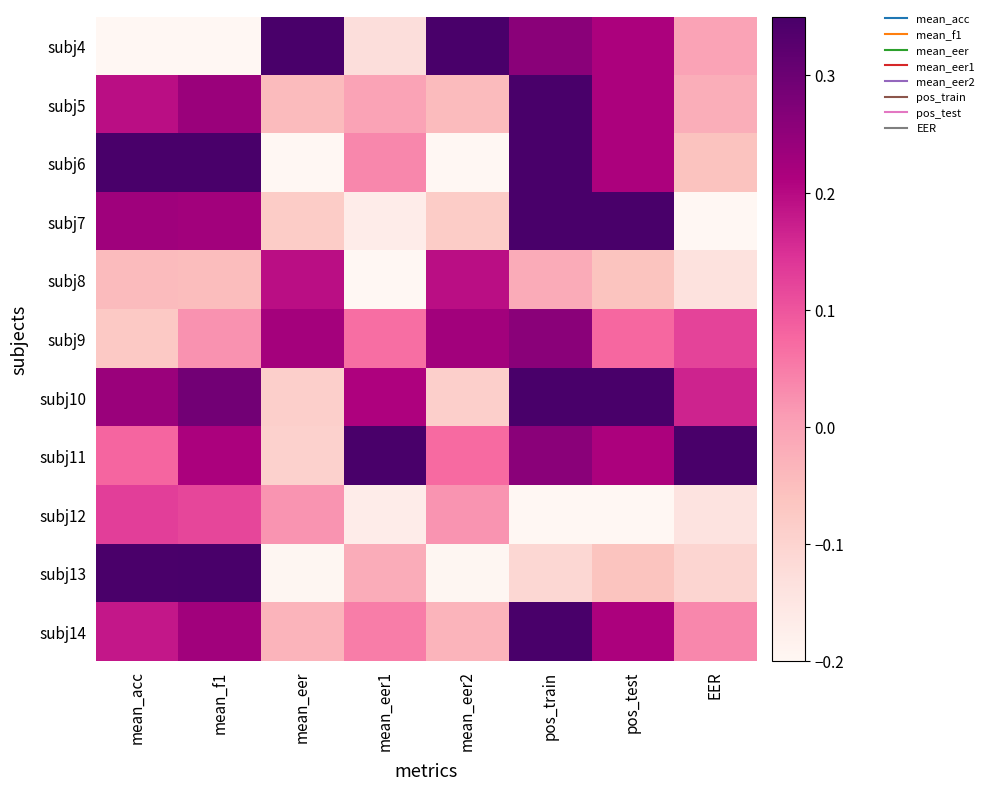

Reading left to right, extract all data points from this chart.

subj4: mean_acc=-0.2	mean_f1=-0.2	mean_eer=0.4	mean_eer1=-0.1	mean_eer2=0.4	pos_train=0.3	pos_test=0.2	EER=-0.0
subj5: mean_acc=0.2	mean_f1=0.2	mean_eer=-0.0	mean_eer1=-0.0	mean_eer2=-0.0	pos_train=0.4	pos_test=0.2	EER=-0.0
subj6: mean_acc=0.4	mean_f1=0.4	mean_eer=-0.2	mean_eer1=0.0	mean_eer2=-0.2	pos_train=0.4	pos_test=0.2	EER=-0.1
subj7: mean_acc=0.2	mean_f1=0.2	mean_eer=-0.1	mean_eer1=-0.2	mean_eer2=-0.1	pos_train=0.4	pos_test=0.4	EER=-0.2
subj8: mean_acc=-0.0	mean_f1=-0.0	mean_eer=0.2	mean_eer1=-0.2	mean_eer2=0.2	pos_train=-0.0	pos_test=-0.1	EER=-0.1
subj9: mean_acc=-0.1	mean_f1=0.0	mean_eer=0.2	mean_eer1=0.1	mean_eer2=0.2	pos_train=0.3	pos_test=0.1	EER=0.1
subj10: mean_acc=0.2	mean_f1=0.3	mean_eer=-0.1	mean_eer1=0.2	mean_eer2=-0.1	pos_train=0.4	pos_test=0.4	EER=0.2
subj11: mean_acc=0.1	mean_f1=0.2	mean_eer=-0.1	mean_eer1=0.4	mean_eer2=0.1	pos_train=0.3	pos_test=0.2	EER=0.4
subj12: mean_acc=0.1	mean_f1=0.1	mean_eer=0.0	mean_eer1=-0.2	mean_eer2=0.0	pos_train=-0.2	pos_test=-0.2	EER=-0.1
subj13: mean_acc=0.3	mean_f1=0.3	mean_eer=-0.2	mean_eer1=-0.0	mean_eer2=-0.2	pos_train=-0.1	pos_test=-0.1	EER=-0.1
subj14: mean_acc=0.2	mean_f1=0.2	mean_eer=-0.0	mean_eer1=0.0	mean_eer2=-0.0	pos_train=0.4	pos_test=0.2	EER=0.0